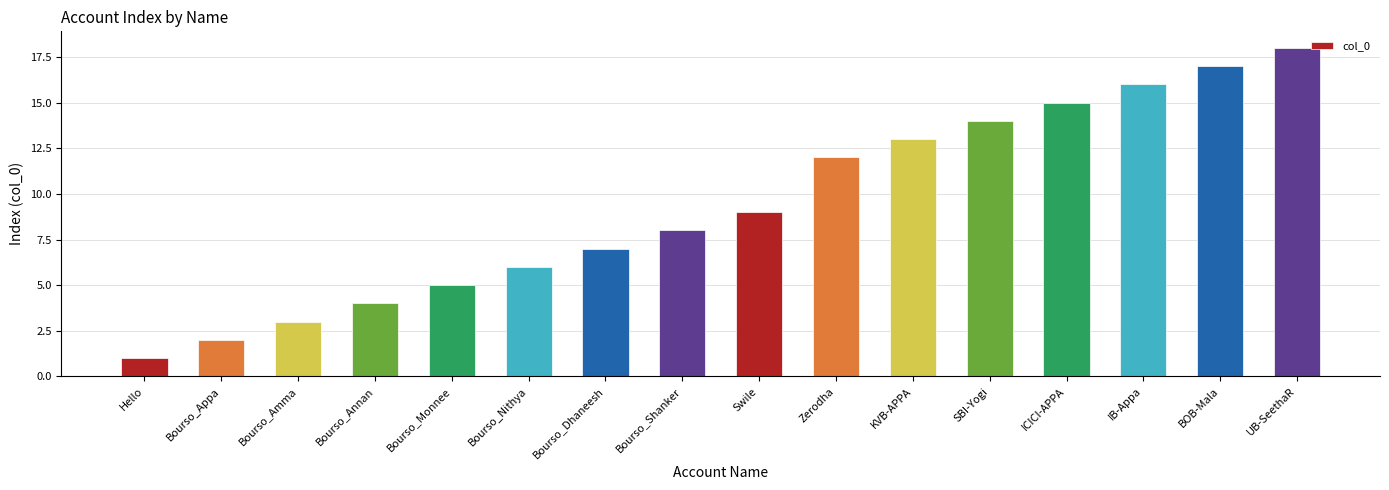

List the labels in order of value, smallest first.

Hello, Bourso_Appa, Bourso_Amma, Bourso_Annan, Bourso_Monnee, Bourso_Nithya, Bourso_Dhaneesh, Bourso_Shanker, Swile, Zerodha, KVB-APPA, SBI-Yogi, ICICI-APPA, IB-Appa, BOB-Mala, UB-SeethaR